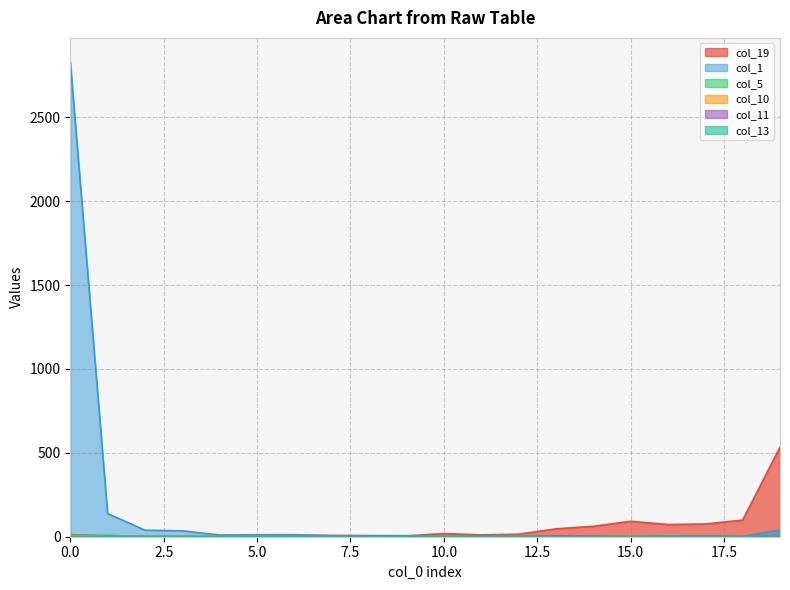

Reading left to right, list all the values displayed in this chart.

col_19: 0=13	1=3	2=2	3=0	4=0	5=0	6=0	7=1	8=1	9=5	10=19	11=11	12=15	13=47	14=62	15=92	16=73	17=76	18=99	19=534
col_1: 0=2831	1=138	2=39	3=35	4=10	5=12	6=12	7=8	8=7	9=6	10=5	11=3	12=4	13=2	14=3	15=1	16=2	17=2	18=2	19=39
col_5: 0=10	1=8	2=0	3=4	4=2	5=0	6=3	7=2	8=1	9=1	10=3	11=3	12=5	13=2	14=0	15=0	16=0	17=0	18=0	19=0
col_10: 0=7	1=0	2=0	3=2	4=0	5=0	6=0	7=3	8=0	9=1	10=4	11=3	12=5	13=1	14=2	15=2	16=0	17=0	18=1	19=5
col_11: 0=1	1=0	2=0	3=0	4=0	5=0	6=1	7=3	8=3	9=3	10=0	11=4	12=2	13=5	14=3	15=0	16=3	17=4	18=0	19=6
col_13: 0=0	1=0	2=0	3=0	4=0	5=0	6=0	7=0	8=0	9=5	10=3	11=2	12=2	13=1	14=0	15=1	16=4	17=3	18=2	19=9